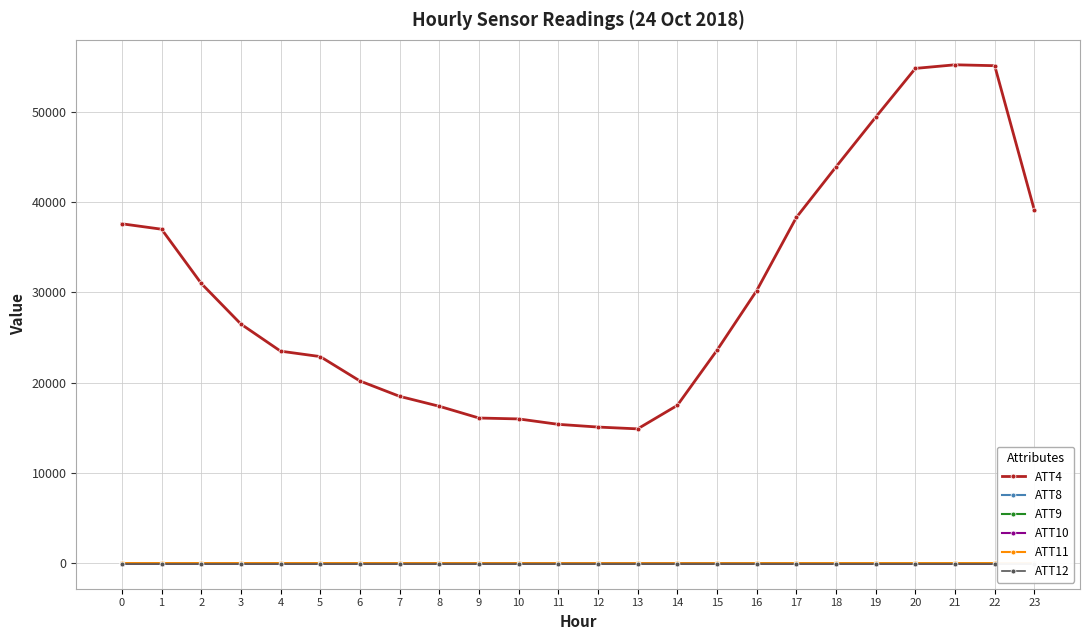

Where is ATT8 nearest to the value 2?

3